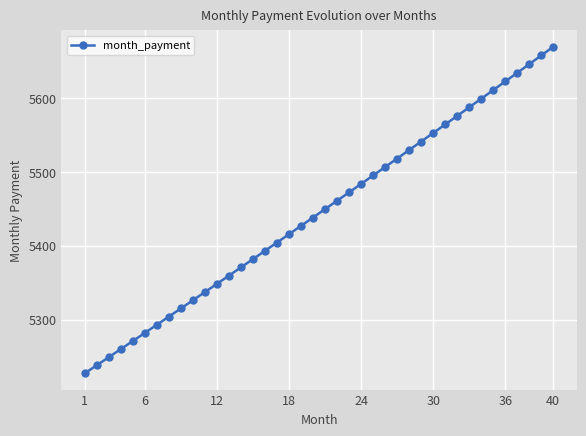

Reading left to right, list all the values displayed in this chart.

5227.3	5238.2	5249.1	5260.1	5271.0	5282.0	5293.0	5304.1	5315.1	5326.2	5337.3	5348.4	5359.5	5370.7	5381.9	5393.1	5404.3	5415.6	5426.9	5438.2	5449.5	5460.9	5472.2	5483.6	5495.1	5506.5	5518.0	5529.5	5541.0	5552.5	5564.1	5575.7	5587.3	5599.0	5610.6	5622.3	5634.0	5645.8	5657.5	5669.3